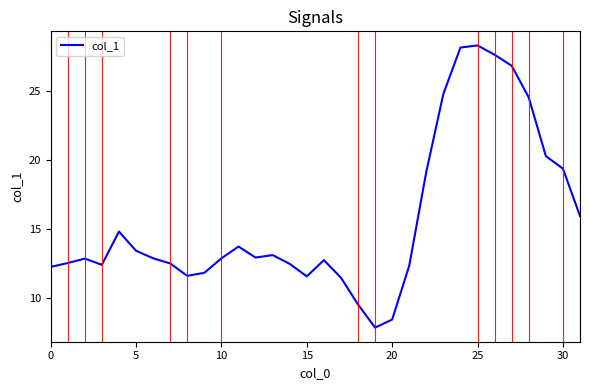

What is the minimum value shown in the chart?

7.8